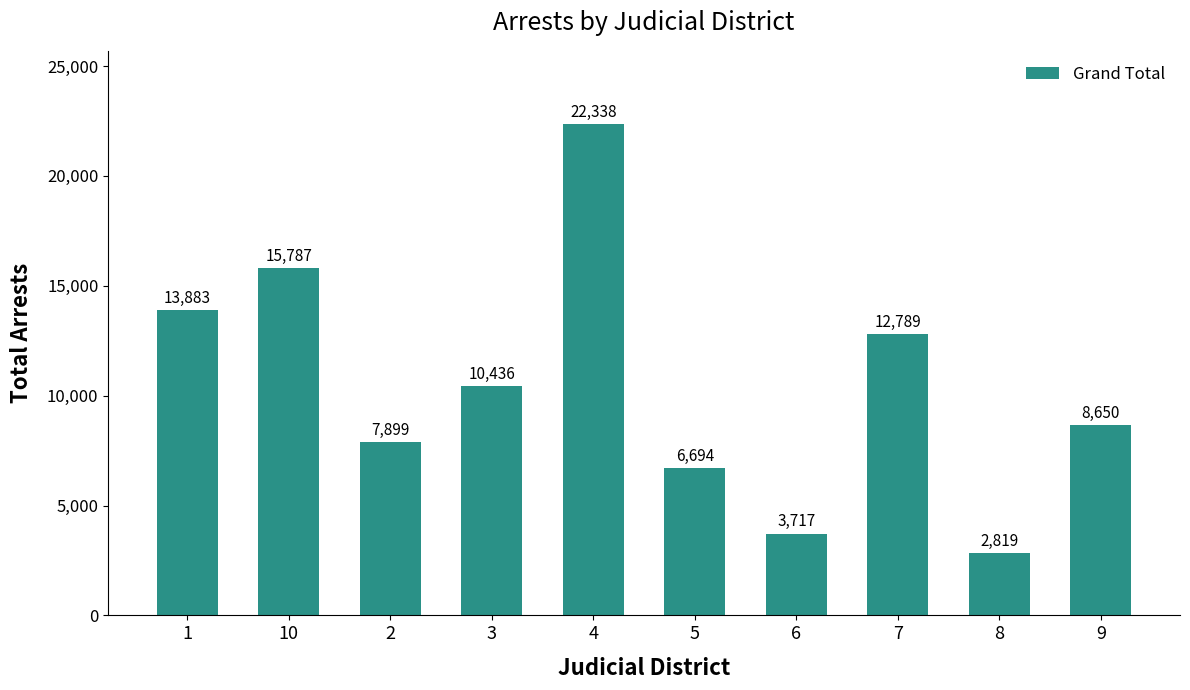

Count the number of data series in this chart.

1